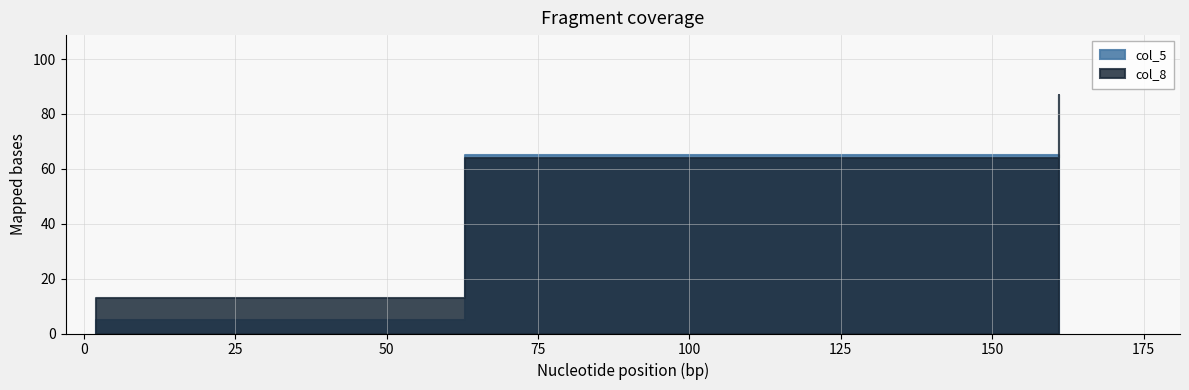

Which series has the largest range (max minus min)?

col_8